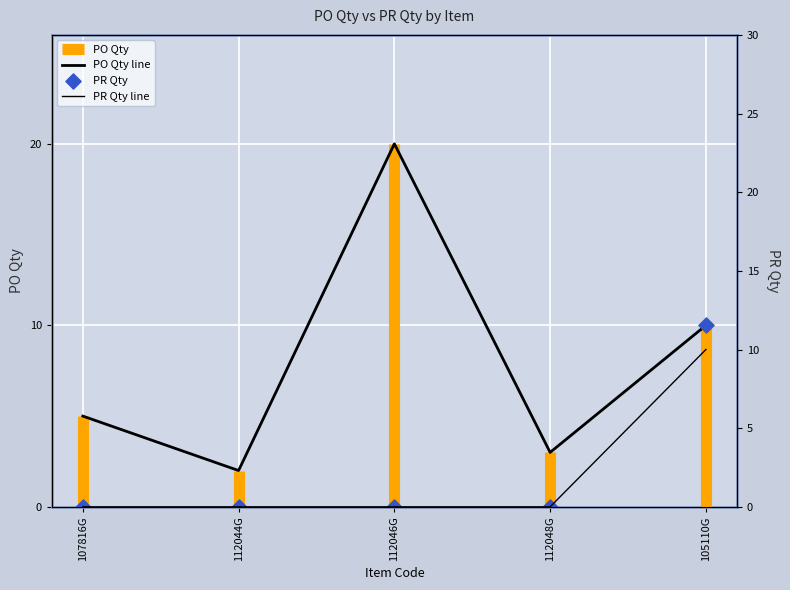

What is the total value across all series at 107816G?

5